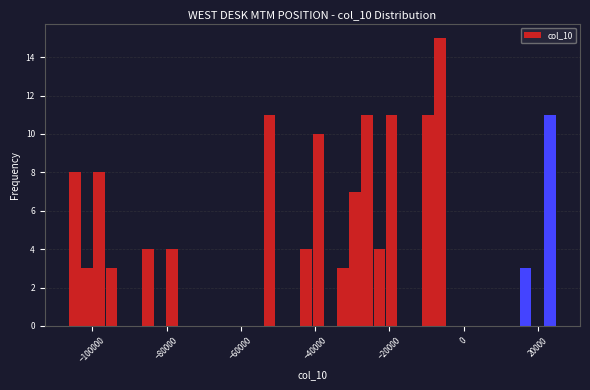

Around what value on the x-axis is the tallest bar? Give the approximate position of its centre, as read against the axis.

-6000